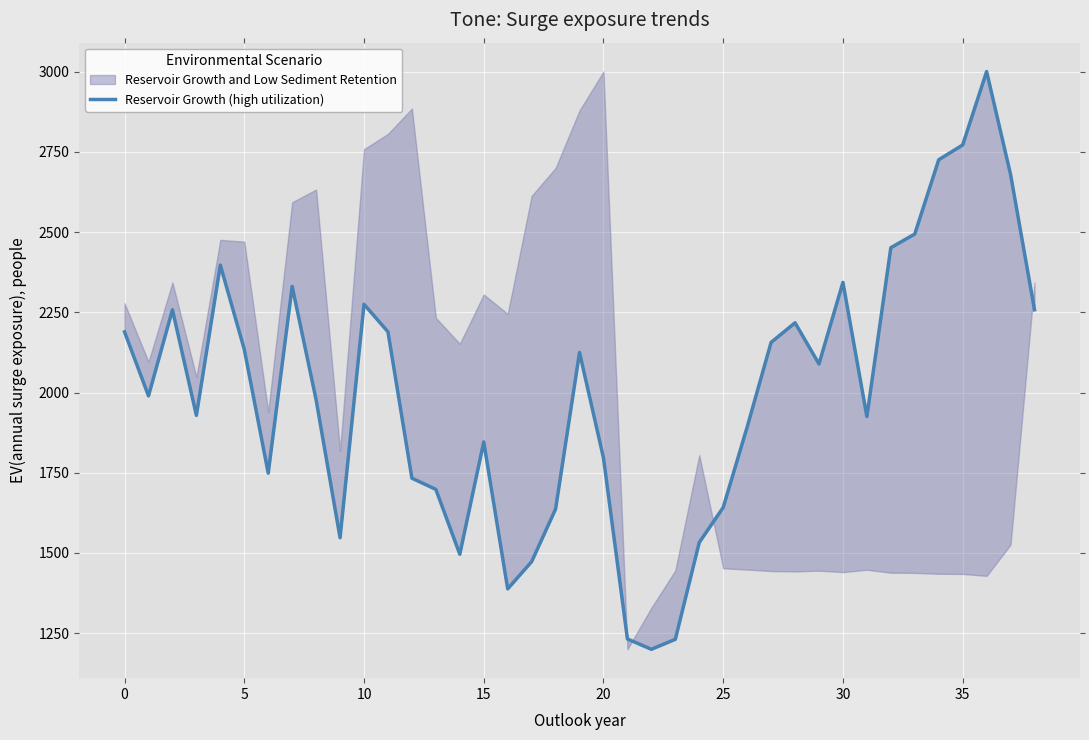

What is the label of the 30th point from the left?

29